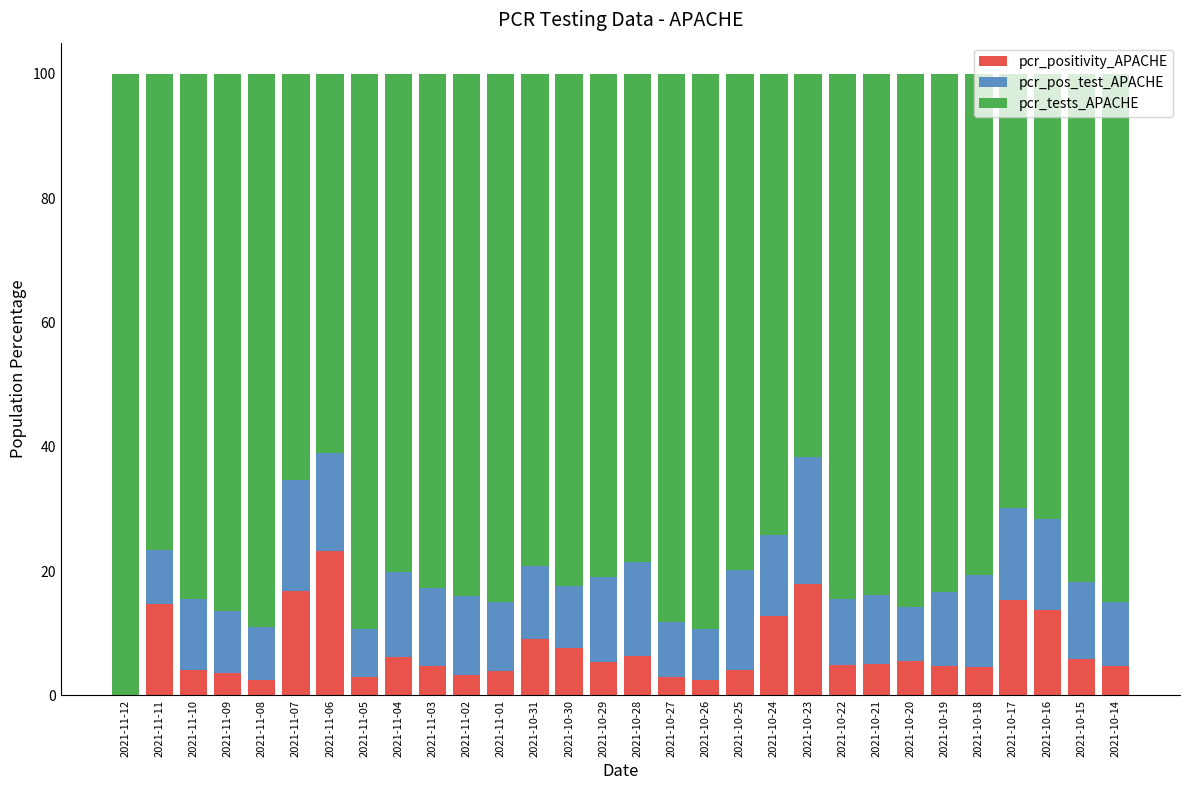

What is the total value across all series at 2021-10-29?

100.0